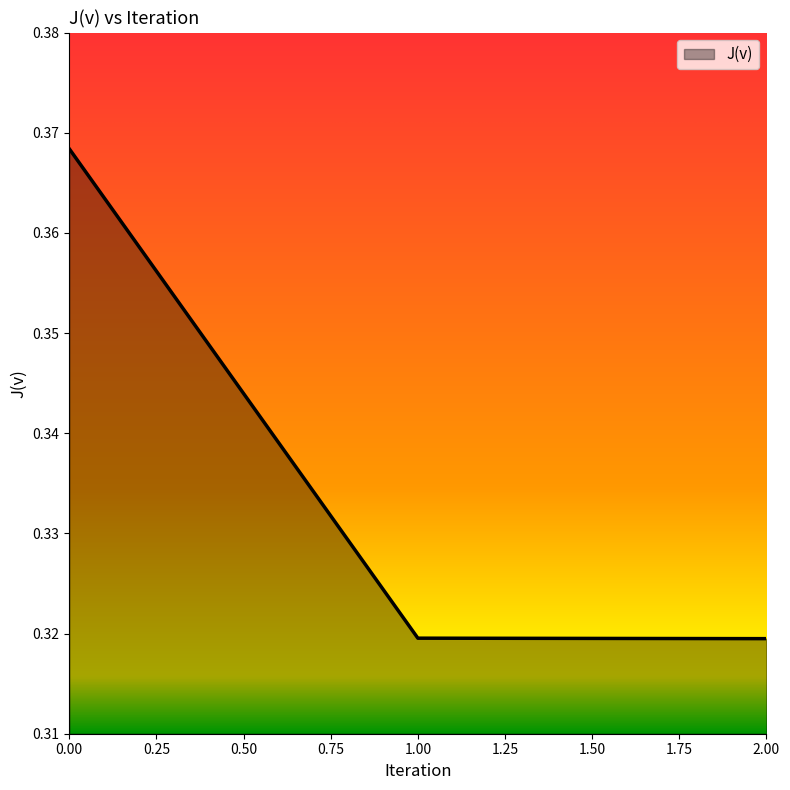

The chart shows a value of 0.4 at 2.00. True or false?

False